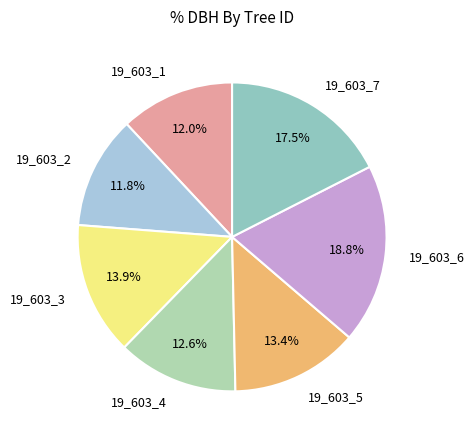

Is there any slice that represents more than half of the pie?

No